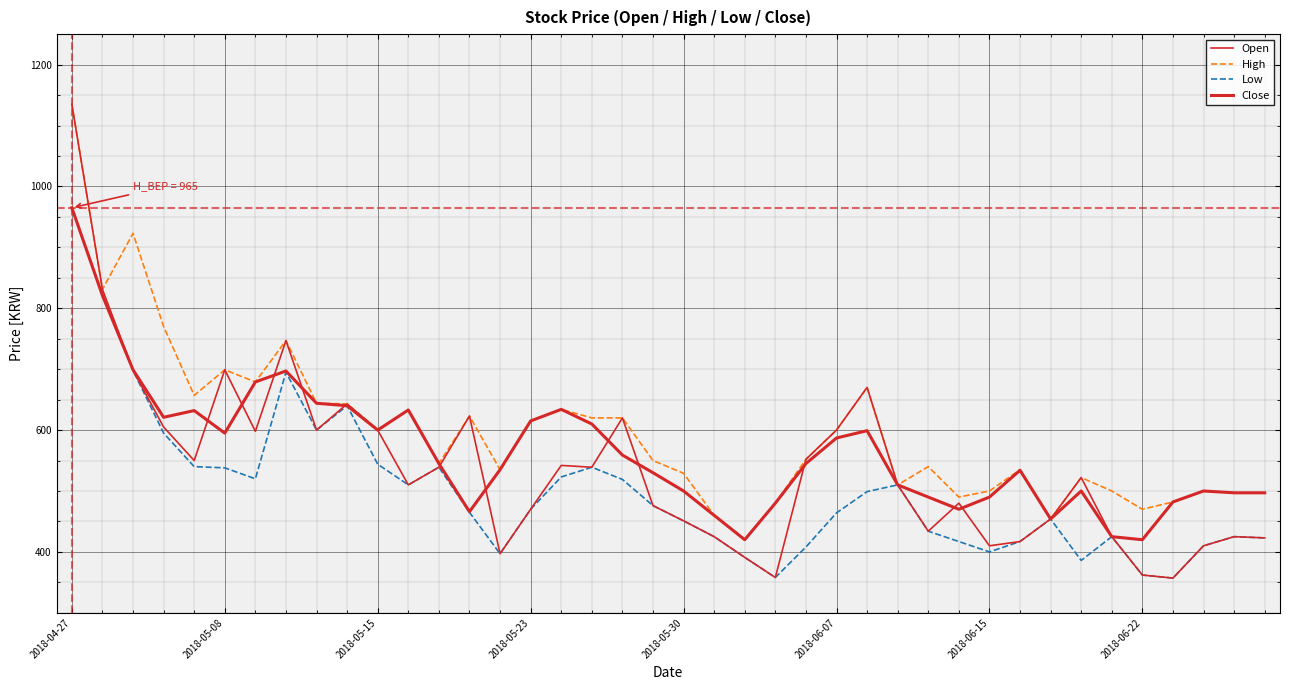

True or false: Open and High cross at least once.

False